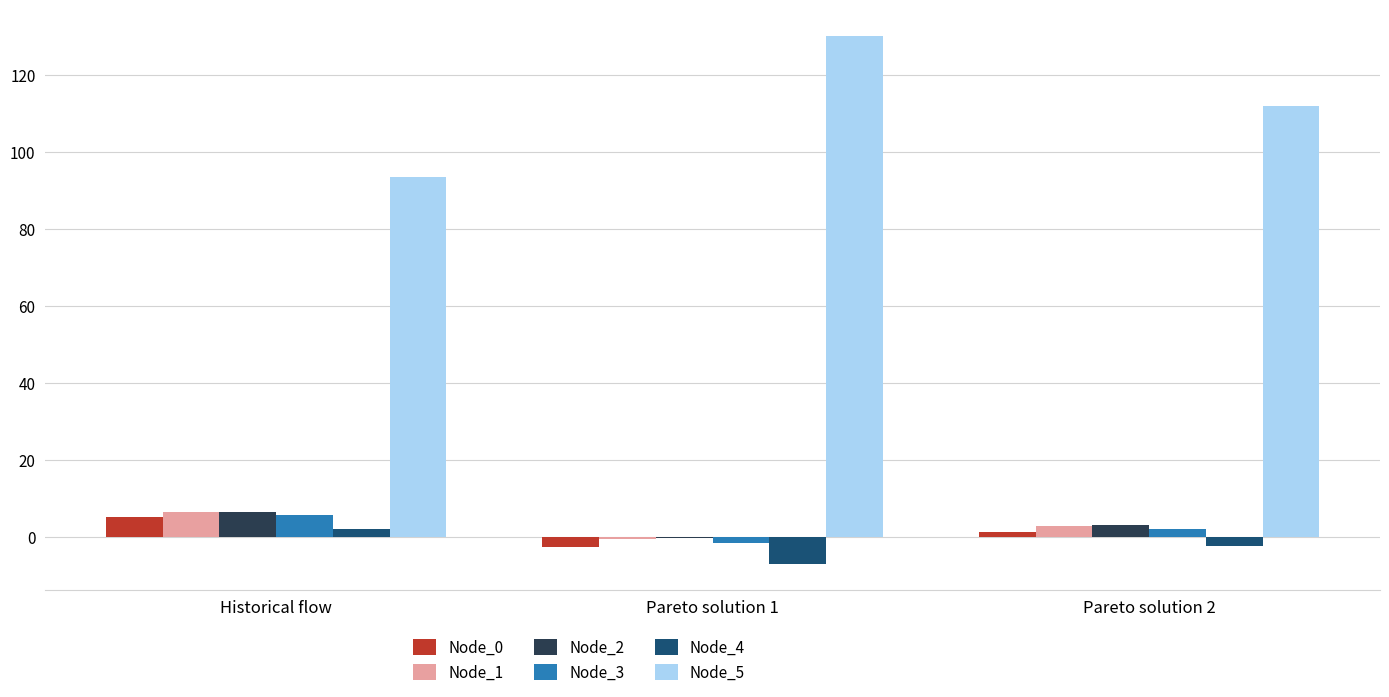

Which category has the highest value in the Node_3 series?

Historical flow